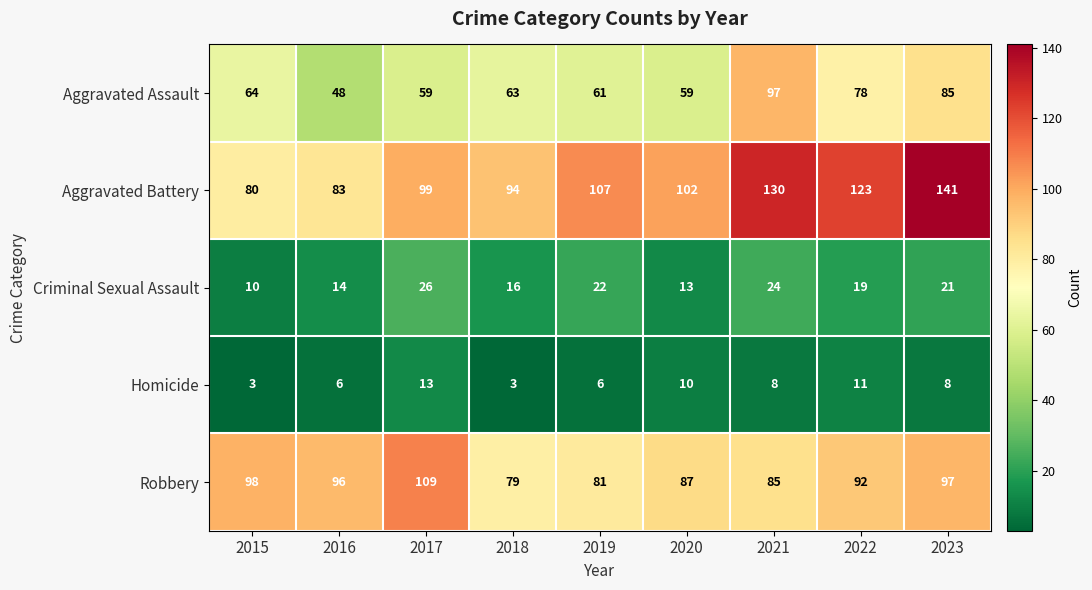

Is the value of Aggravated Assault at 2022 greater than the value of Robbery at 2019?

No